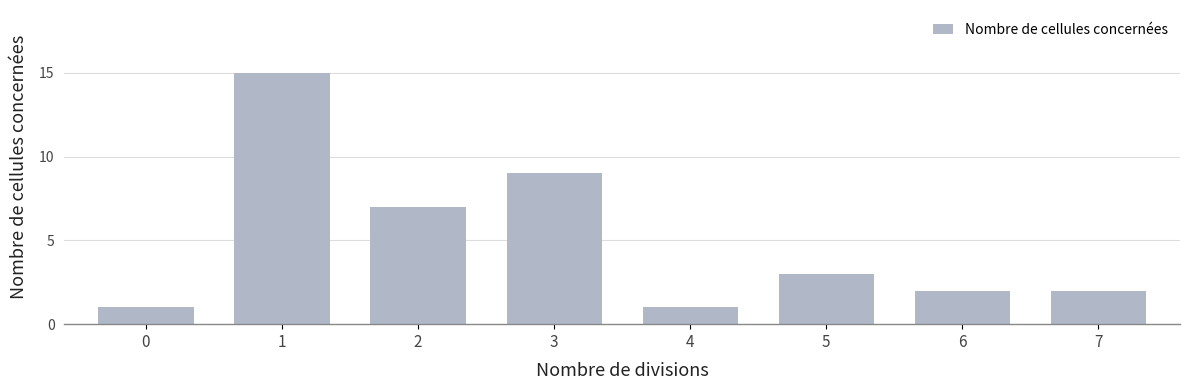

Read the value at 2, to the nearest 5.

5